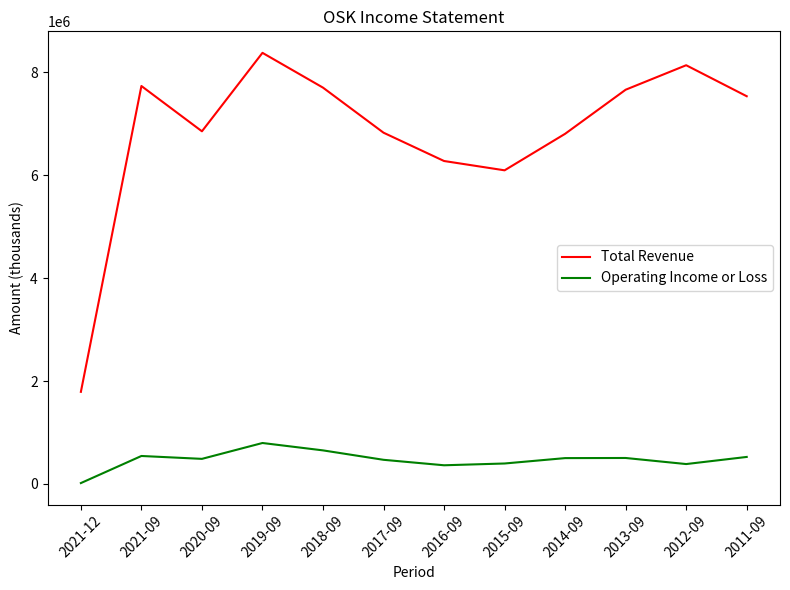

What position from the right is 2018-09?

8